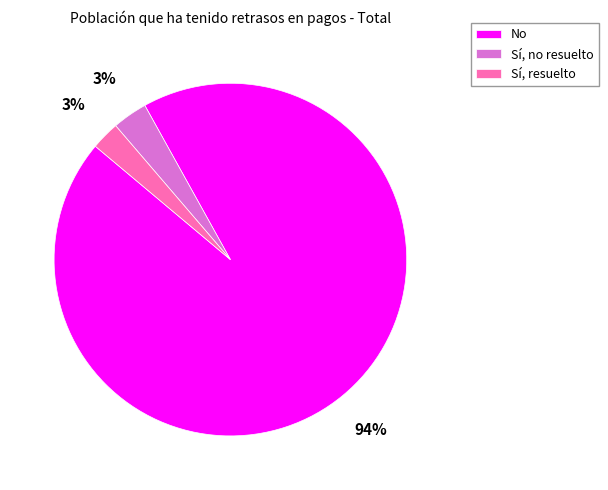

Is there a majority slice in this chart?

Yes